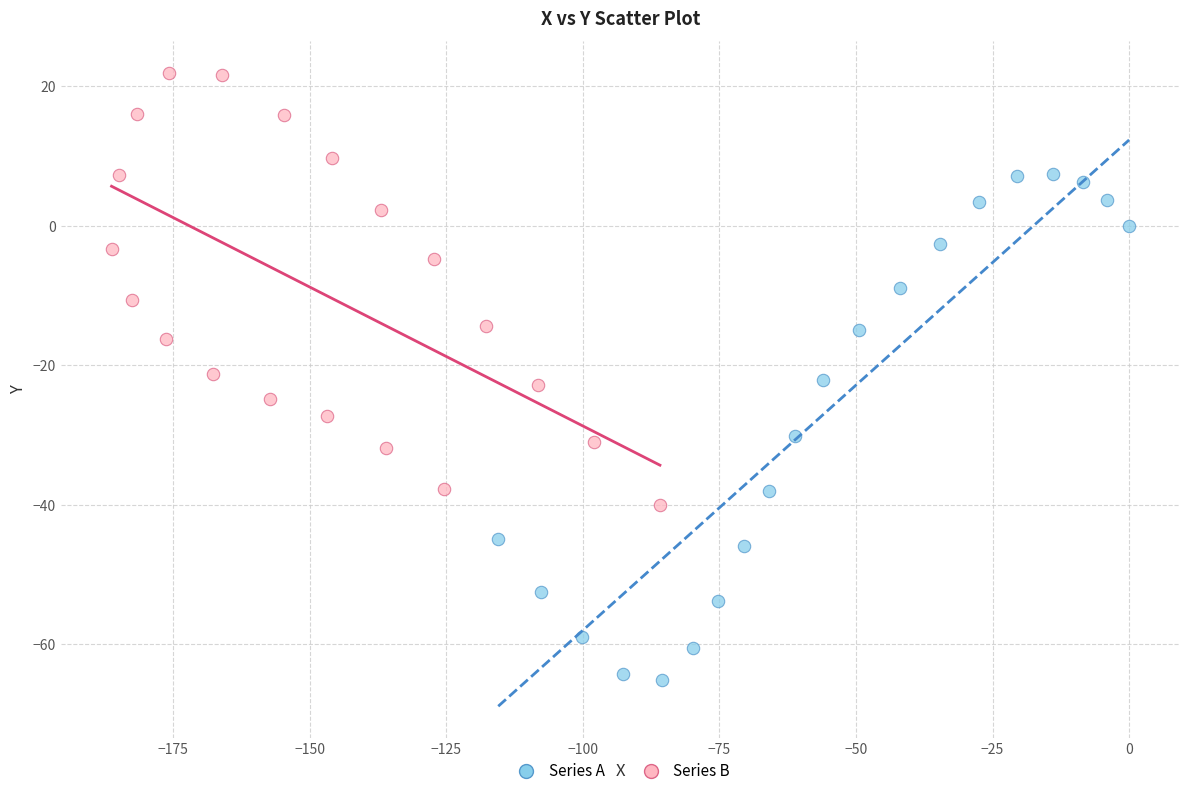

Which series reaches the maximum Y coordinate?

Series B